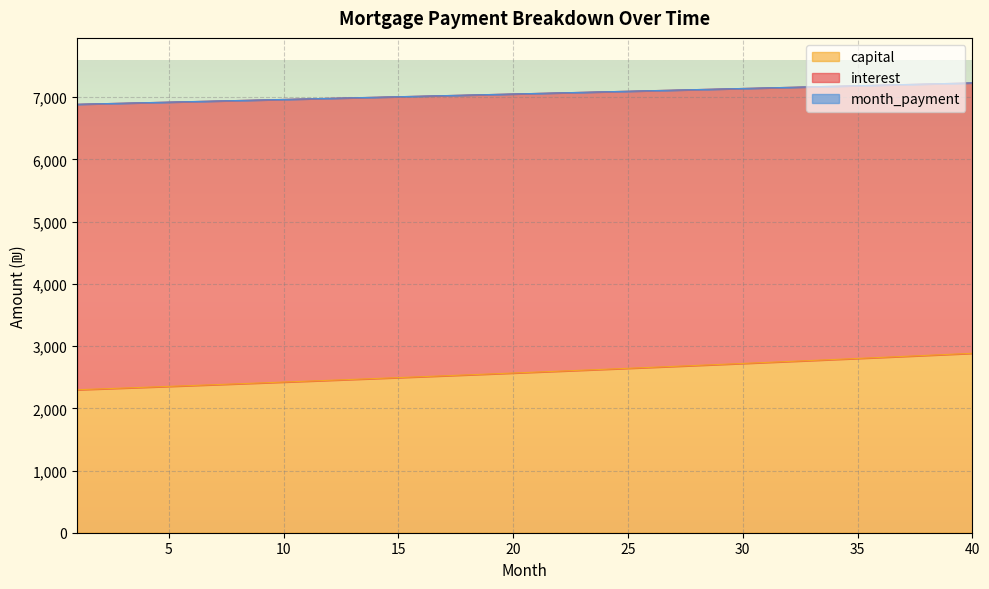

How many lines are shown in the chart?

3